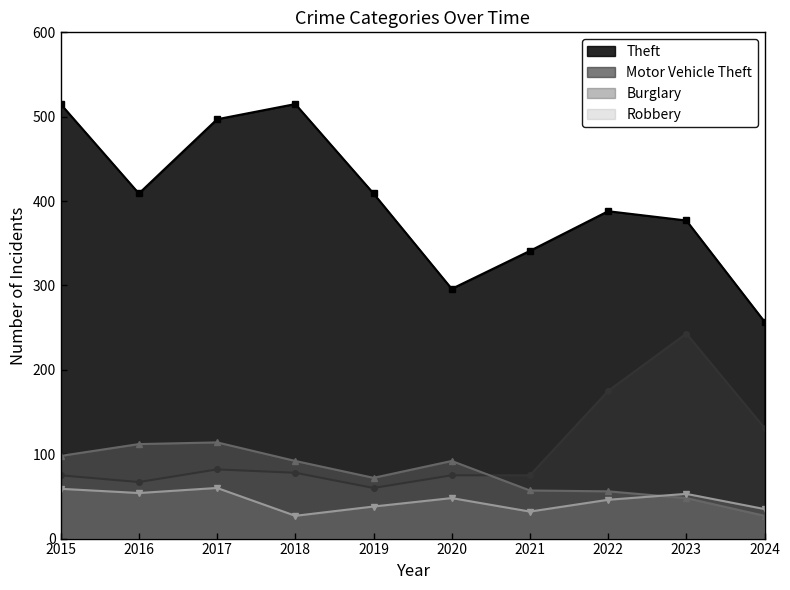

True or false: Robbery and Theft cross at least once.

False